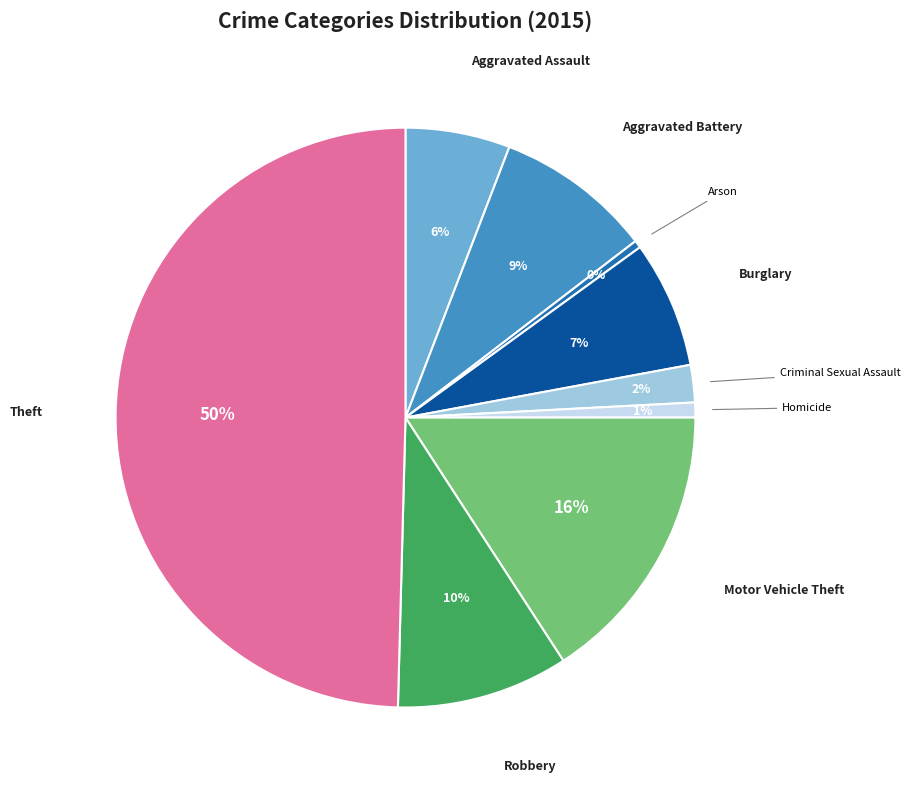

Does Aggravated Battery represent more than half of the total?

No